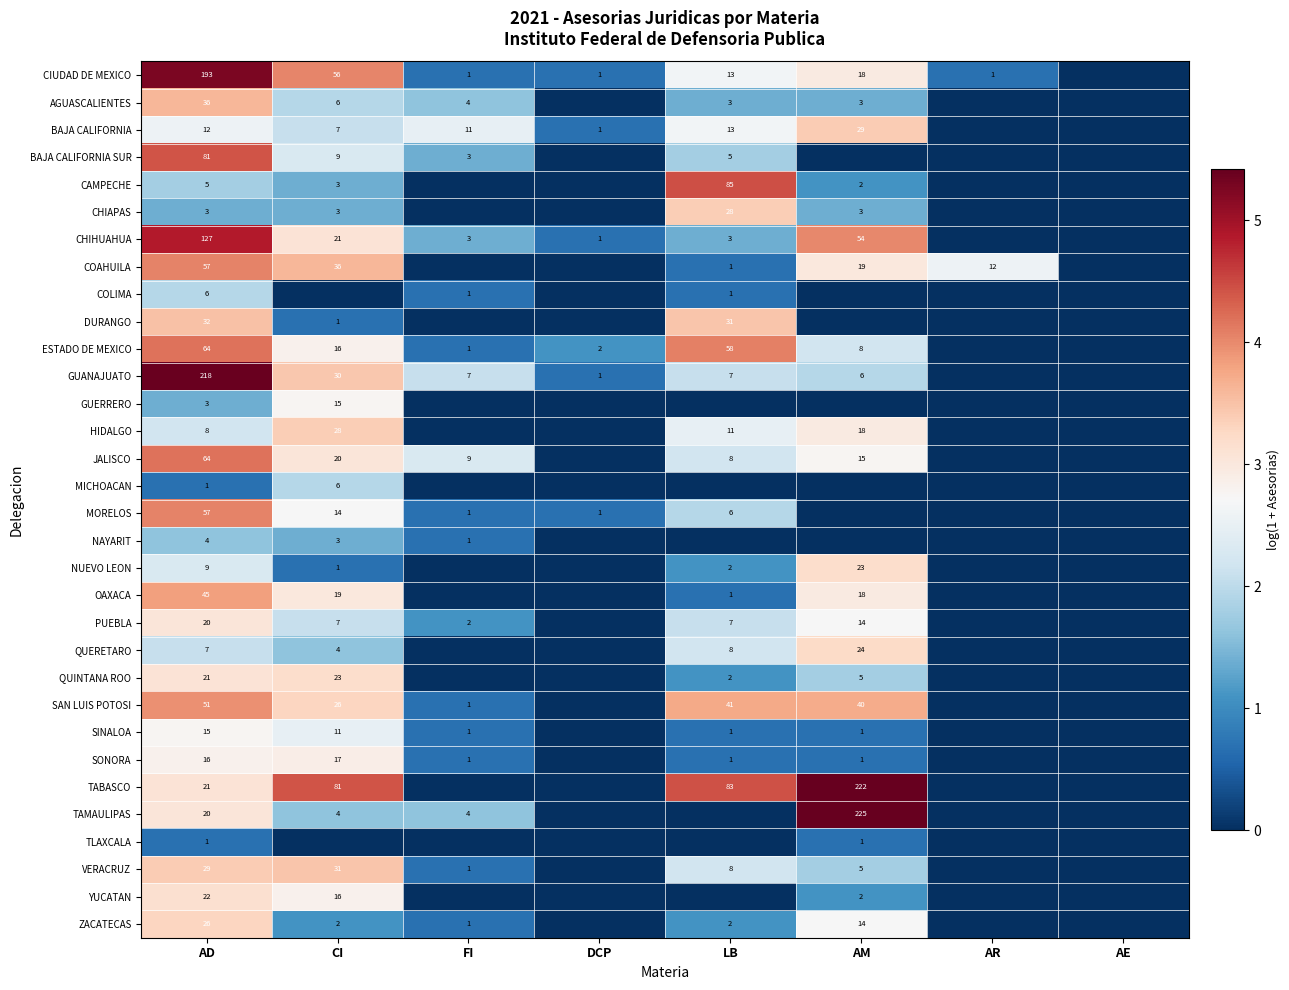

True or false: AGUASCALIENTES has a value of 21 at AD.

False